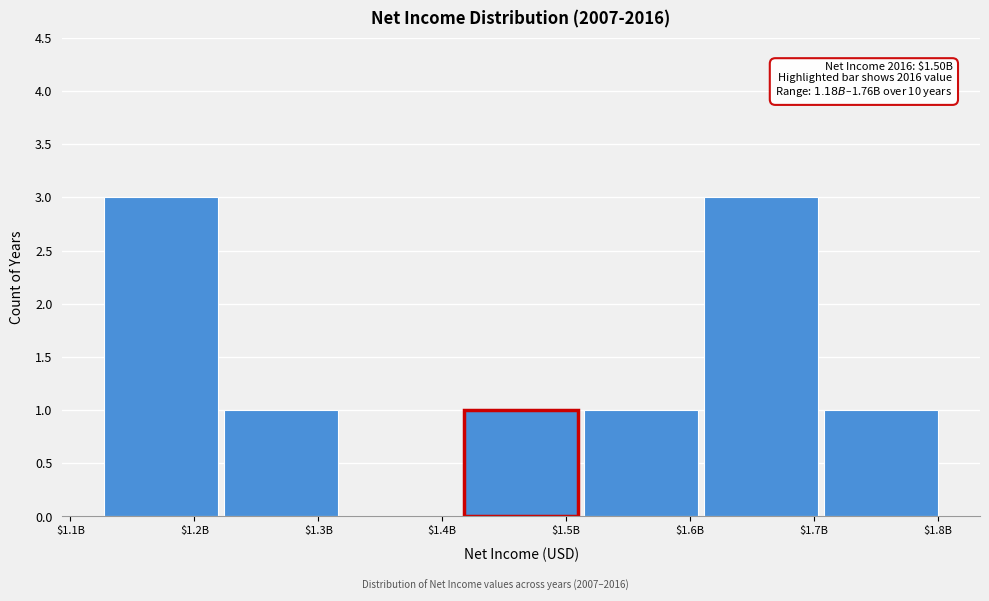

What is the greatest value displayed?

3